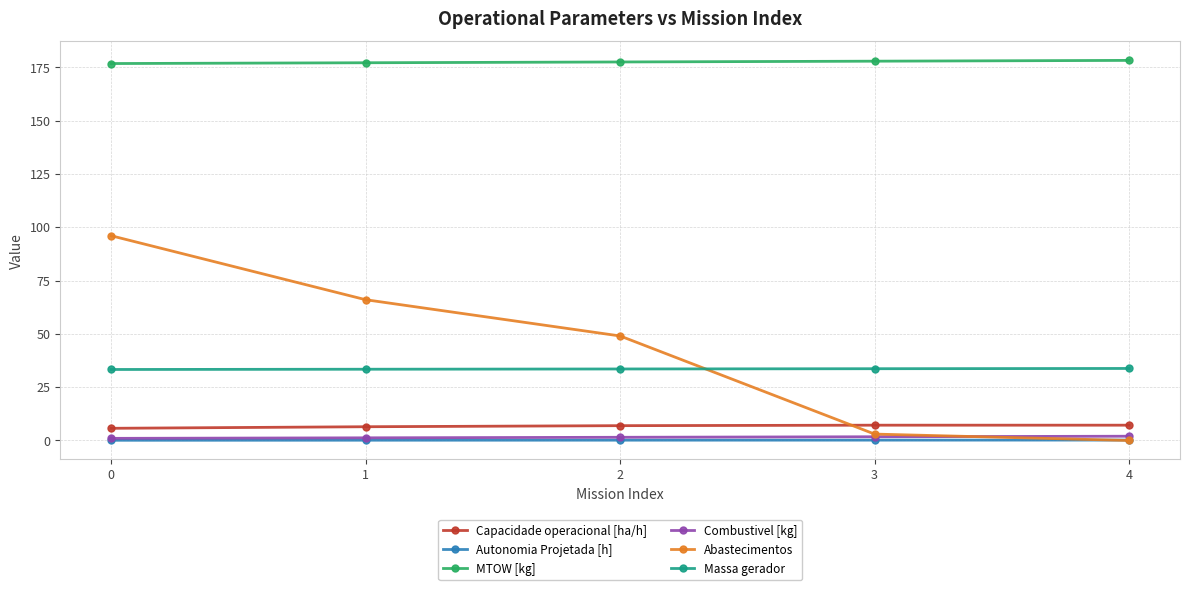

True or false: Autonomia Projetada [h] and Massa gerador intersect in this chart.

False